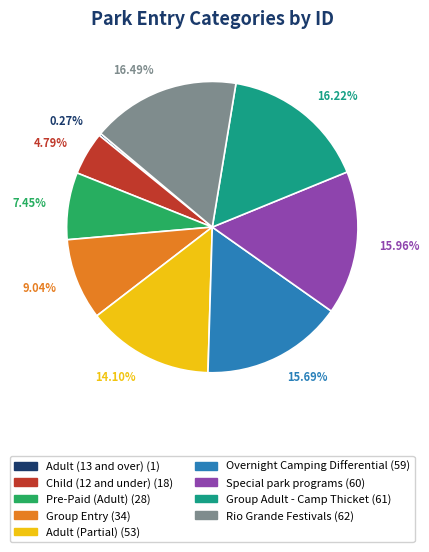

Is it true that Adult (Partial) is 29% of the pie?

False